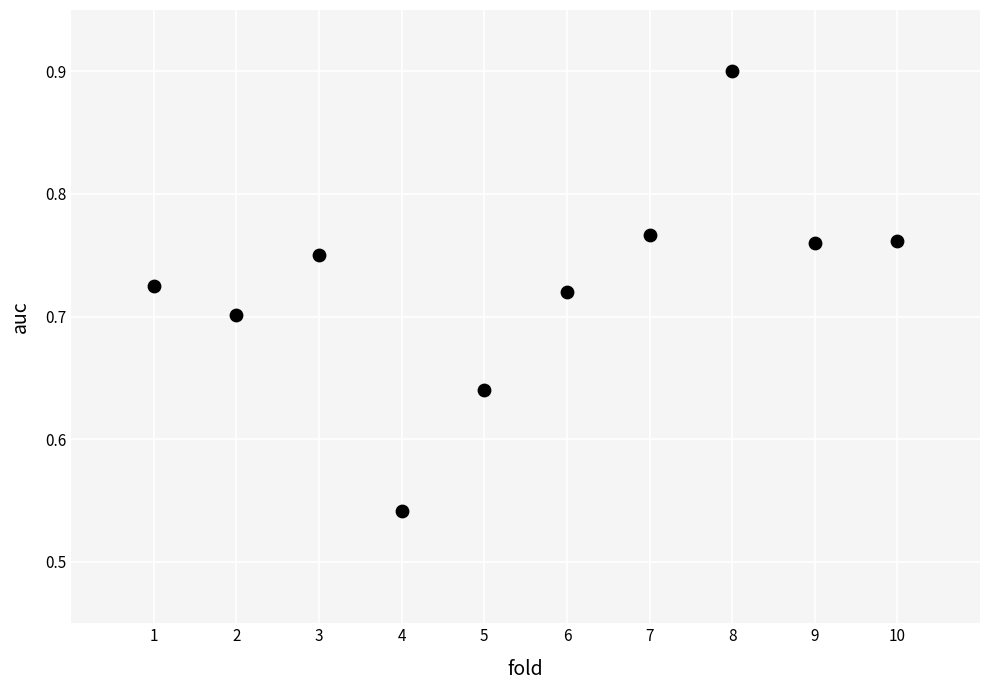

What is the range of Y values (max minus min)?

0.4